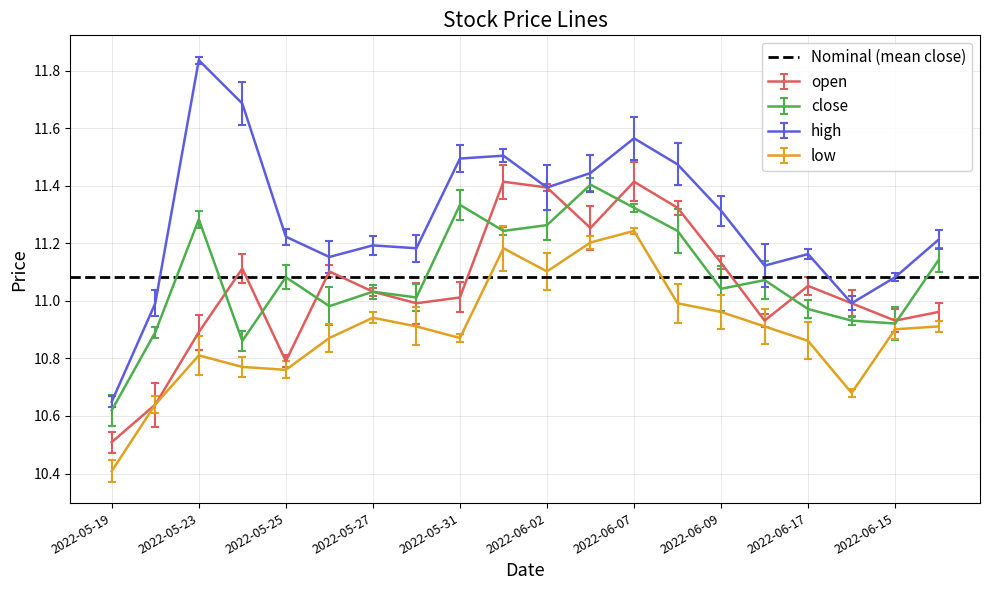

Reading left to right, transcribe all the data shown in this chart.

open: 10.5	10.6	10.9	11.1	10.8	11.1	11.0	11.0	11.0	11.4	11.4	11.3	11.4	11.3	11.1	10.9	11.1	11.0	10.9	11.0
close: 10.6	10.9	11.3	10.9	11.1	11.0	11.0	11.0	11.3	11.2	11.3	11.4	11.3	11.2	11.0	11.1	11.0	10.9	10.9	11.1
high: 10.6	11.0	11.8	11.7	11.2	11.2	11.2	11.2	11.5	11.5	11.4	11.4	11.6	11.5	11.3	11.1	11.2	11.0	11.1	11.2
low: 10.4	10.6	10.8	10.8	10.8	10.9	10.9	10.9	10.9	11.2	11.1	11.2	11.2	11.0	11.0	10.9	10.9	10.7	10.9	10.9